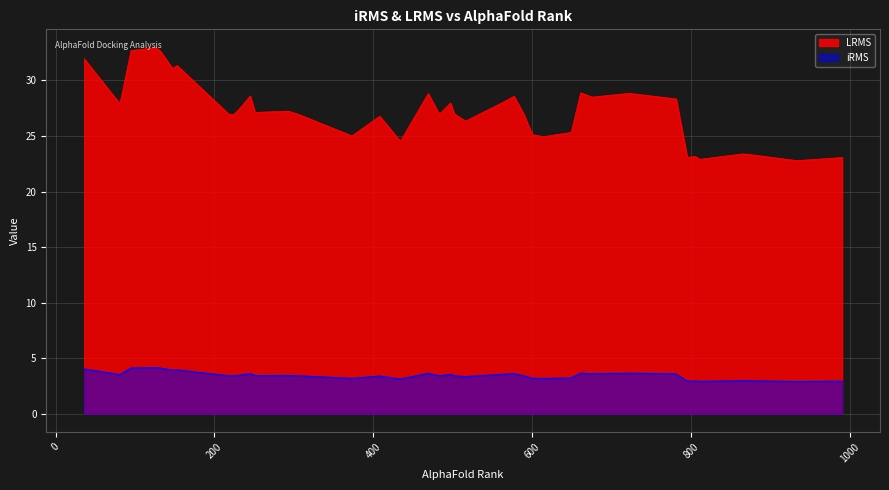

Which series has the widest spread of values?

LRMS